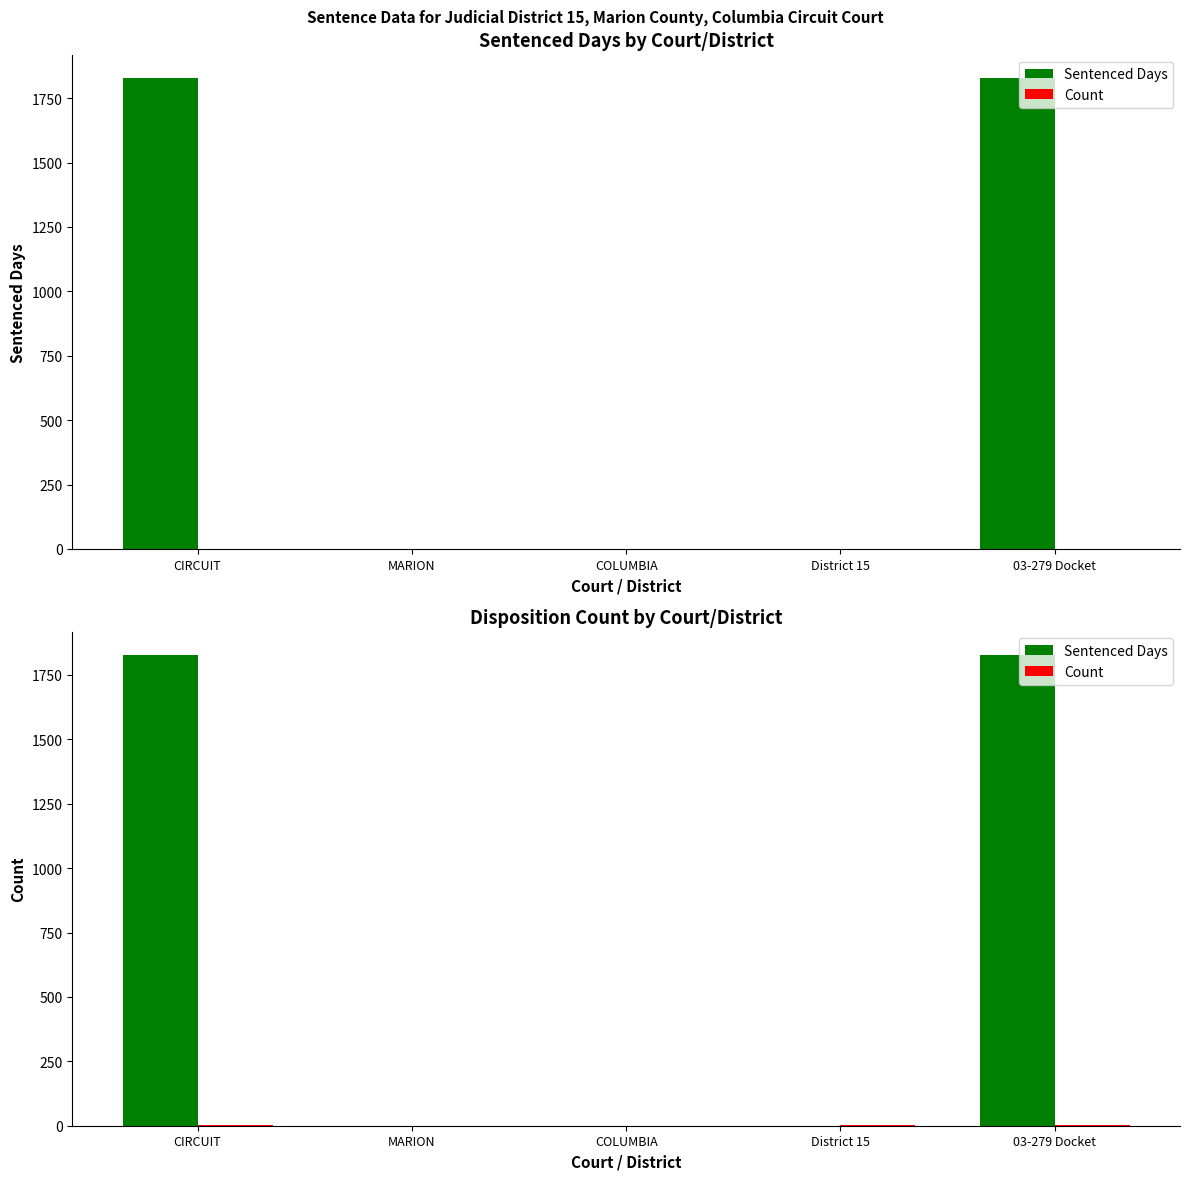

What position from the left is COLUMBIA?

3